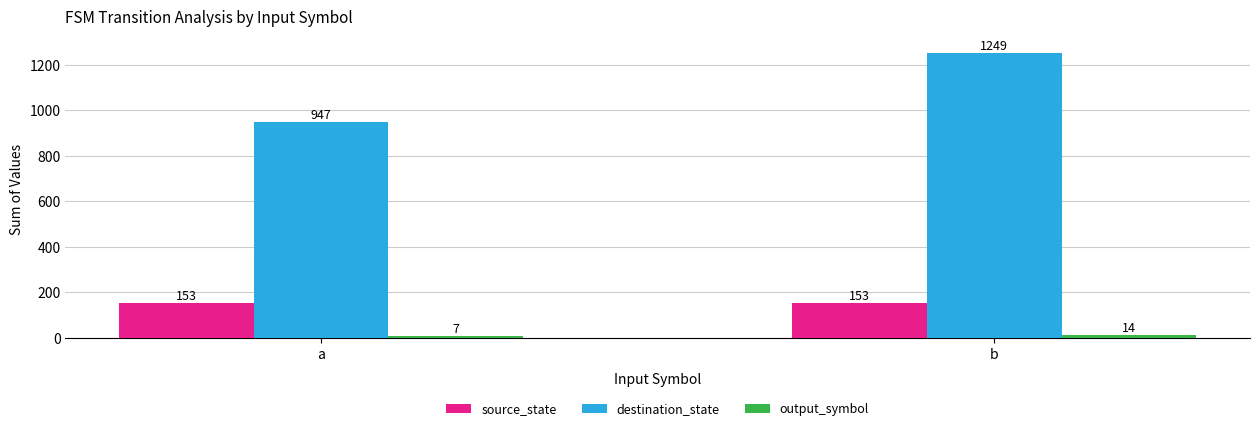

What value does the destination_state series have at a?

947